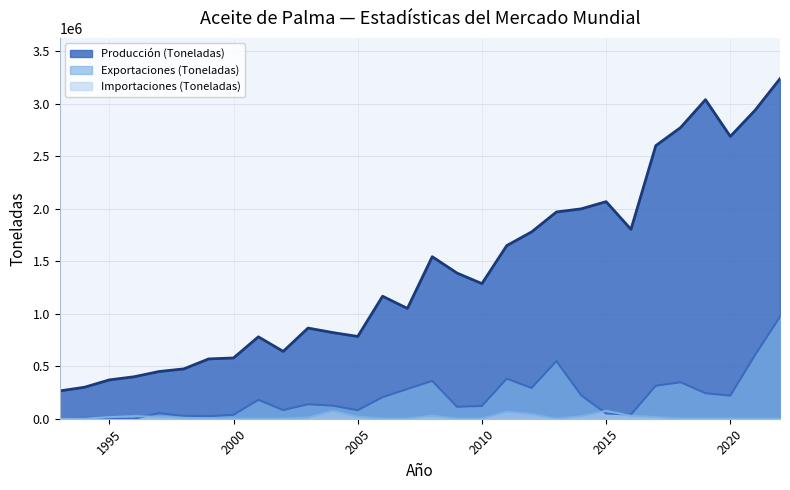

Which series changed the most between 2002 and 2007?

Producción (Toneladas)